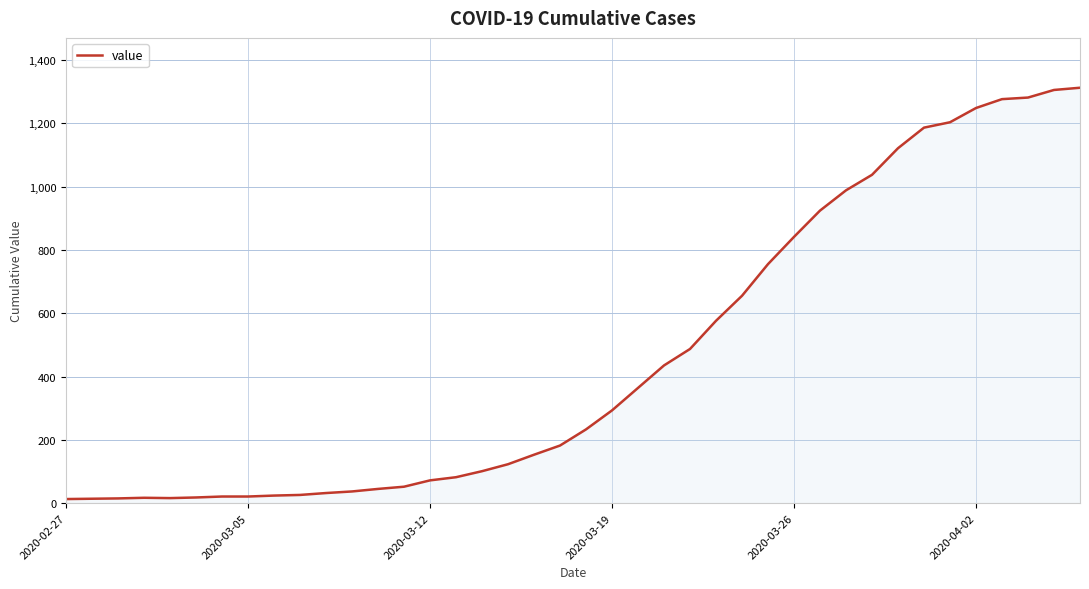

What is the difference between the maximum and minimum values?

1299